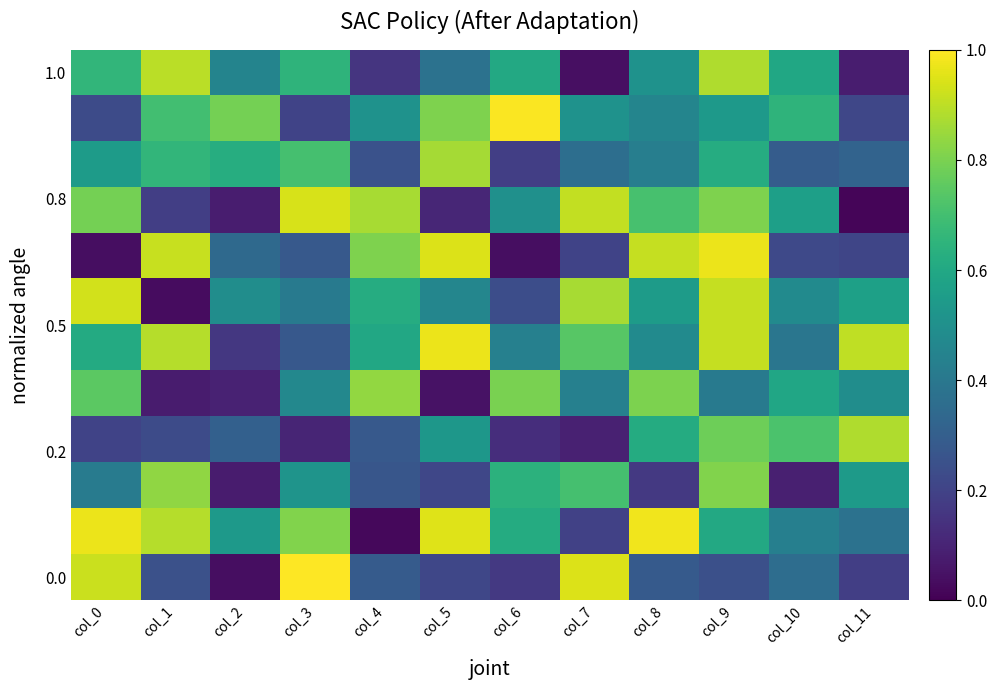

How many data points does each series have?

12